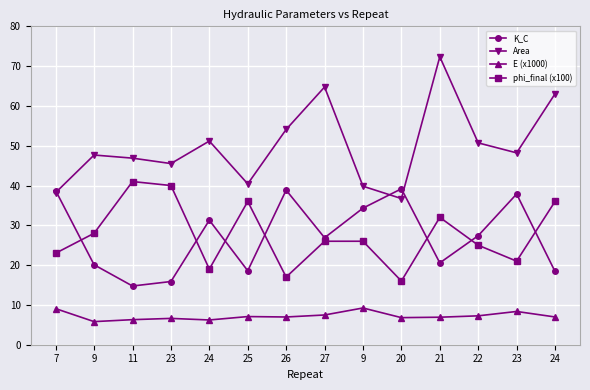

Which series has the largest total across all categories?

Area